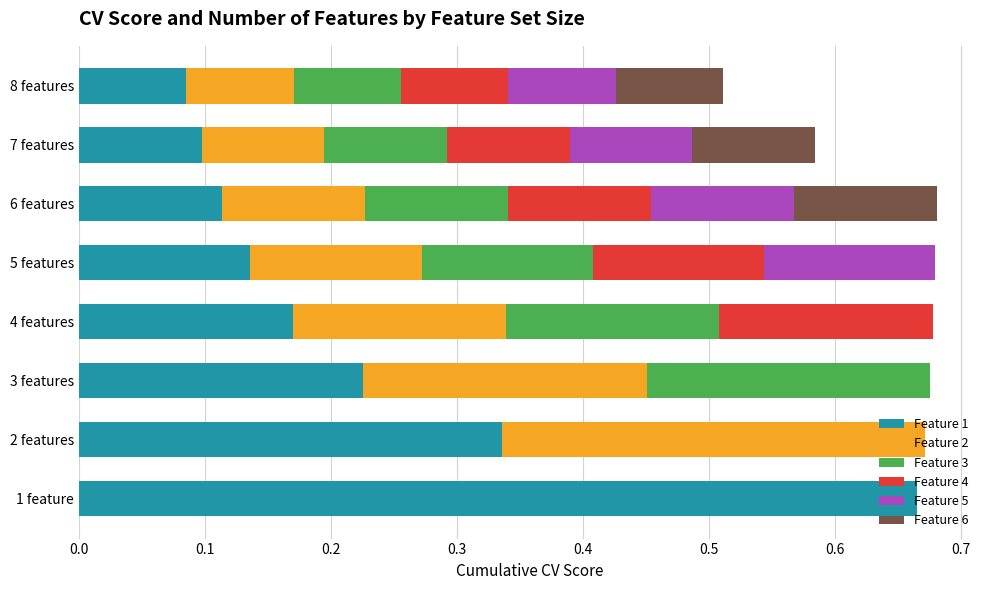

Which category has the highest value in the Feature 1 series?

1 feature